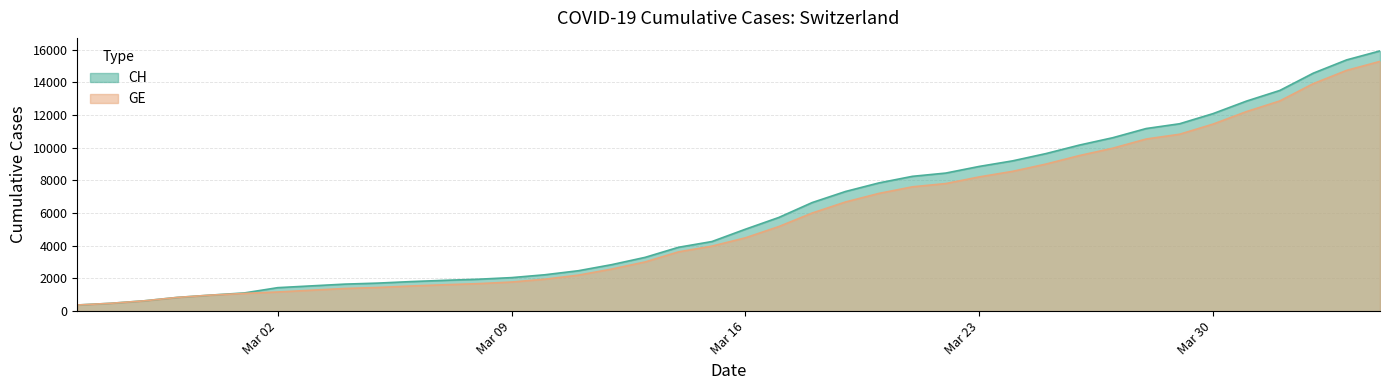

The value of GE at Mar 23 is 8213. True or false?

True